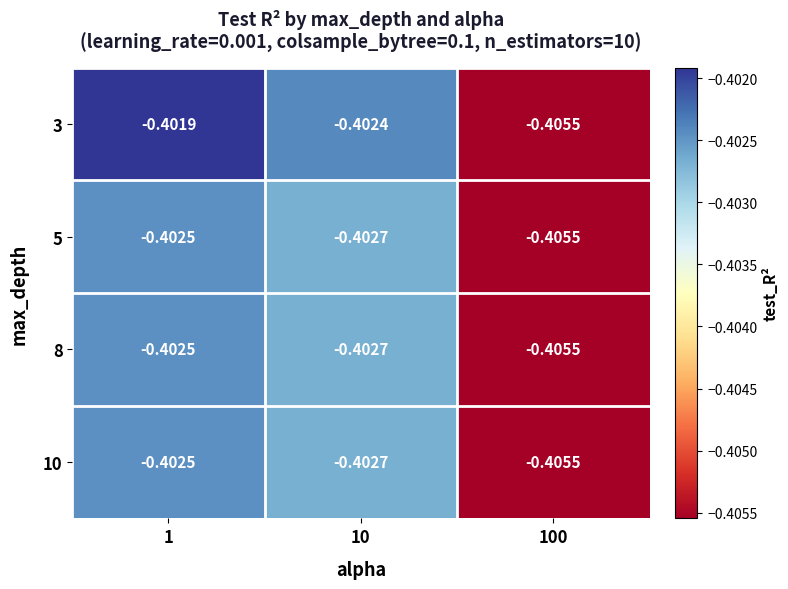

Is the value of 3 at 1 greater than the value of 8 at 1?

Yes